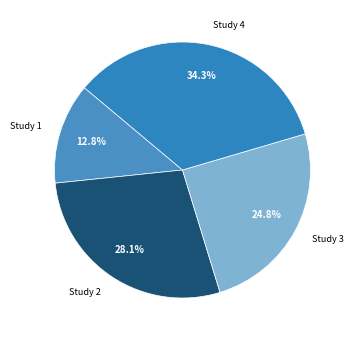

What portion of the pie excludes Study 4?

65.7%